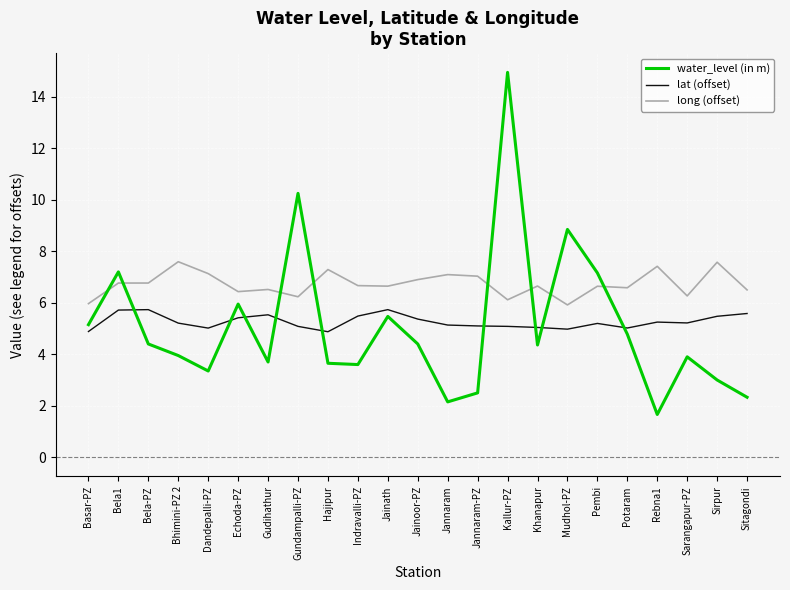

What is the difference between the second highest and minimum values in the water_level (in m) series?

8.6